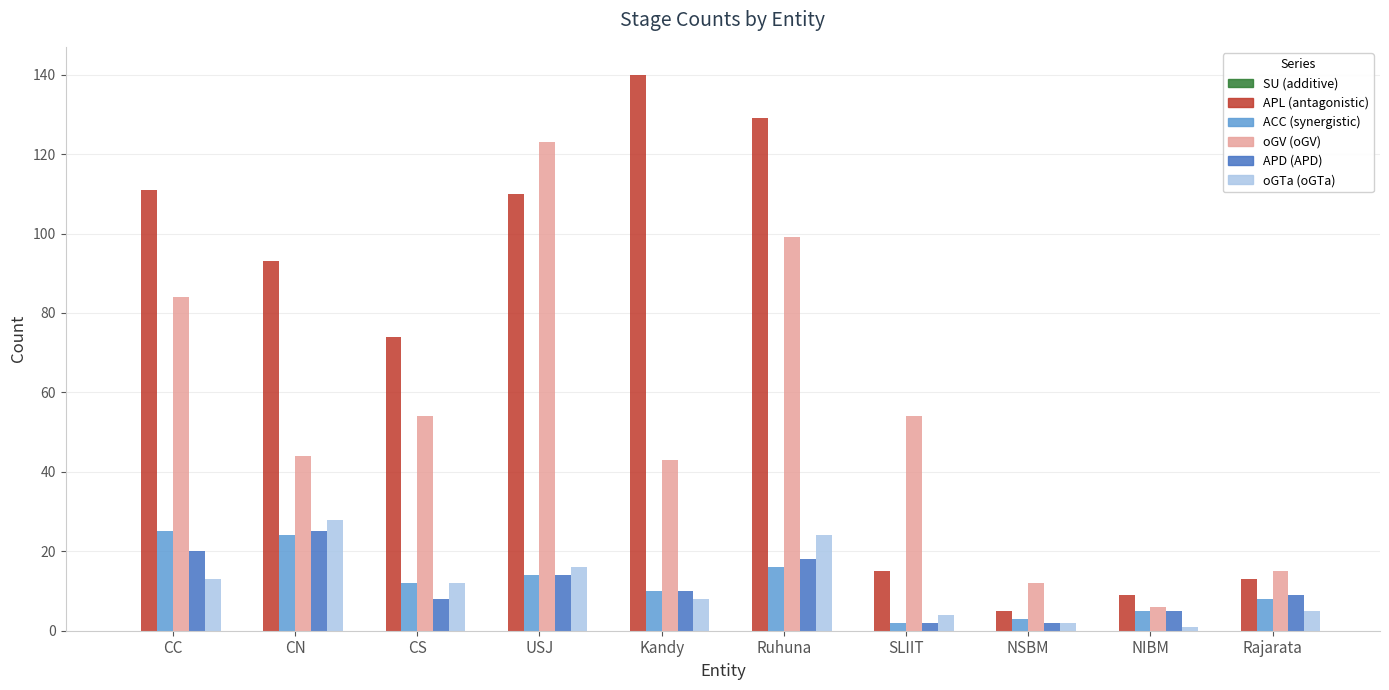

What is the difference between the highest and lowest values at CS?

66